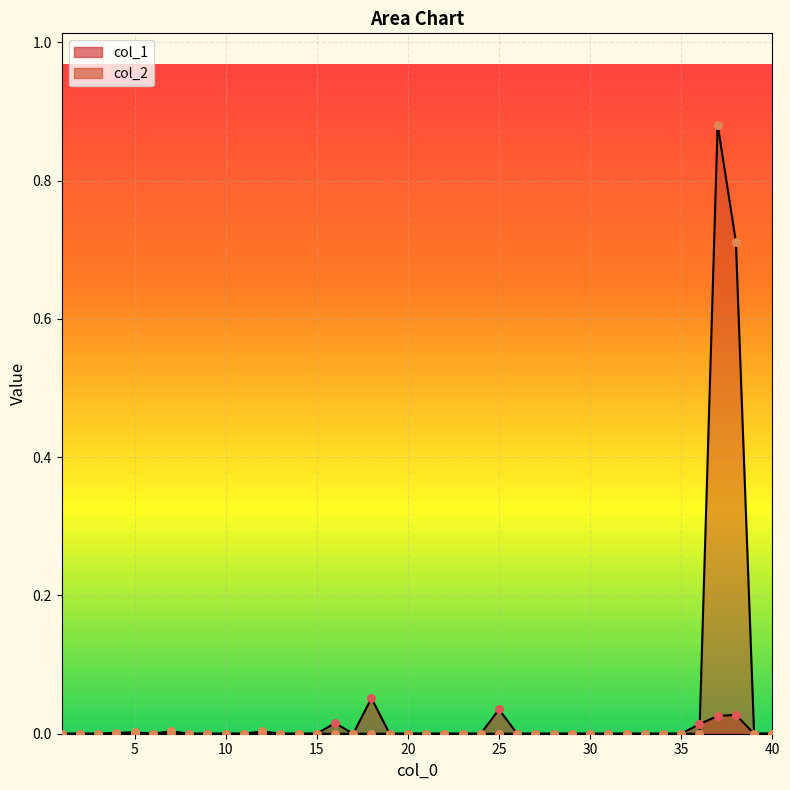

Which series reaches the maximum Y coordinate?

col_2